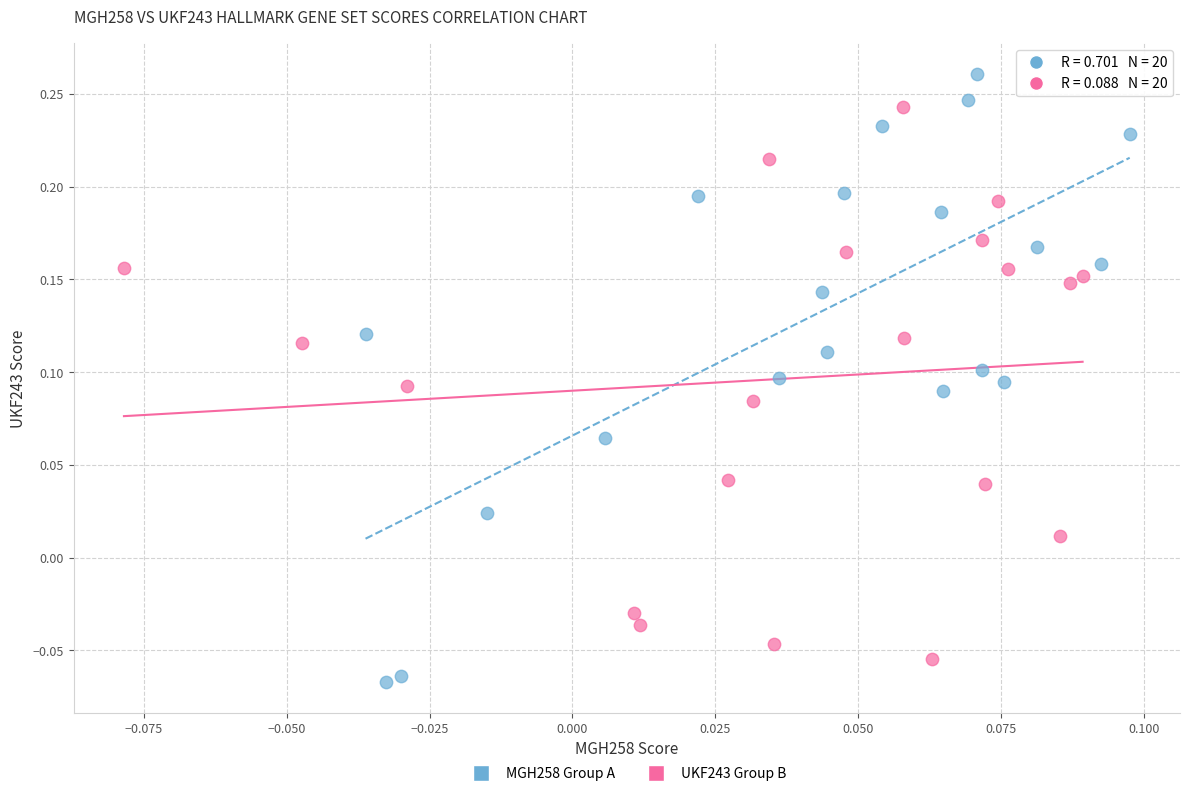

Which series reaches the maximum Y coordinate?

MGH258 Group A